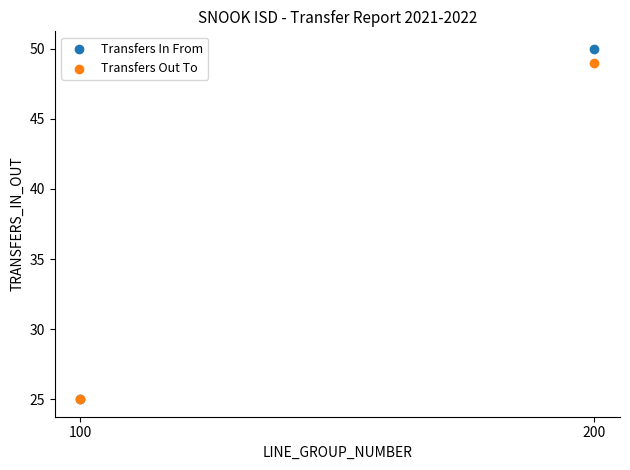

What are all the series names shown in the legend?

Transfers In From, Transfers Out To